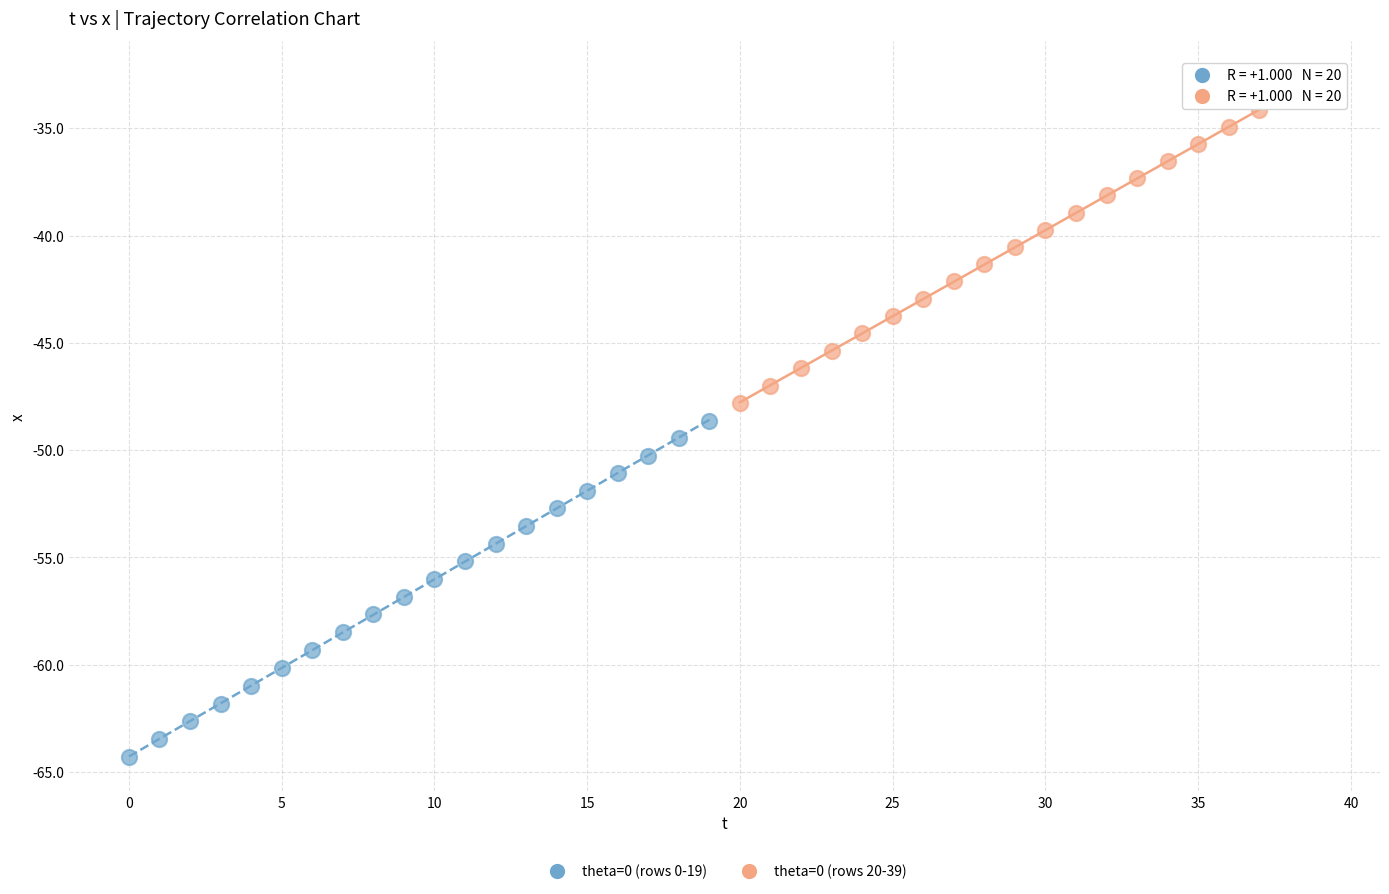

Which series contains the lowest Y value?

theta=0 (rows 0-19)